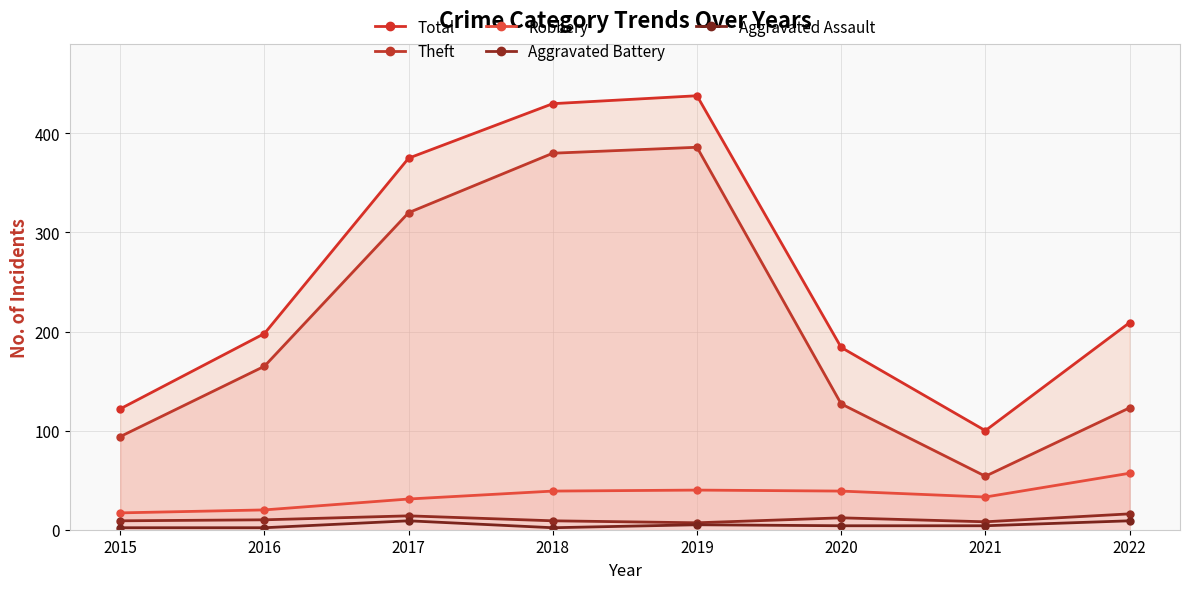

True or false: Aggravated Assault and Theft intersect in this chart.

False